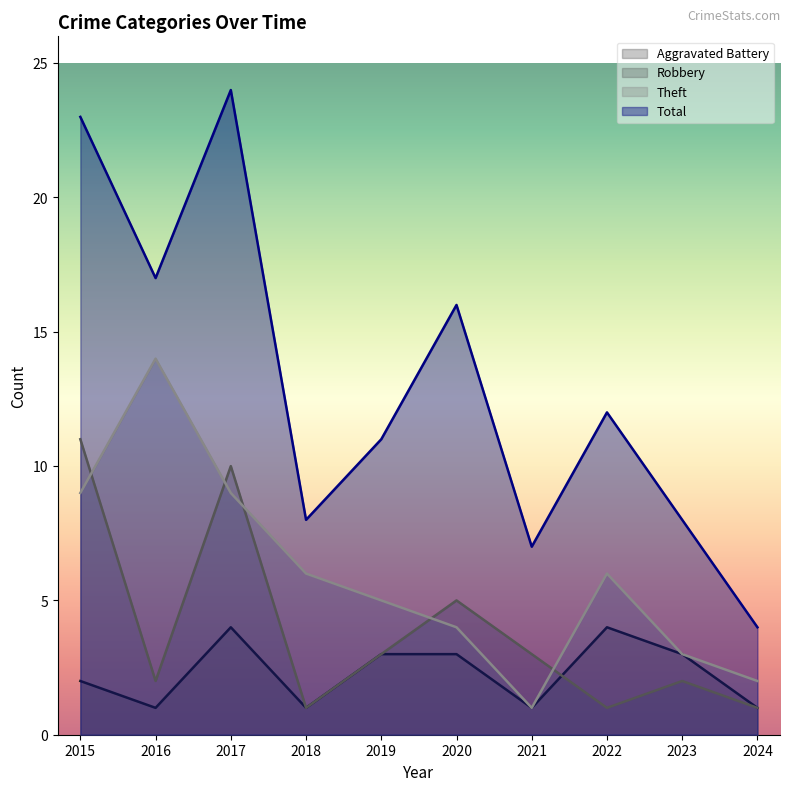

What is the total value across all series at 2018?

16